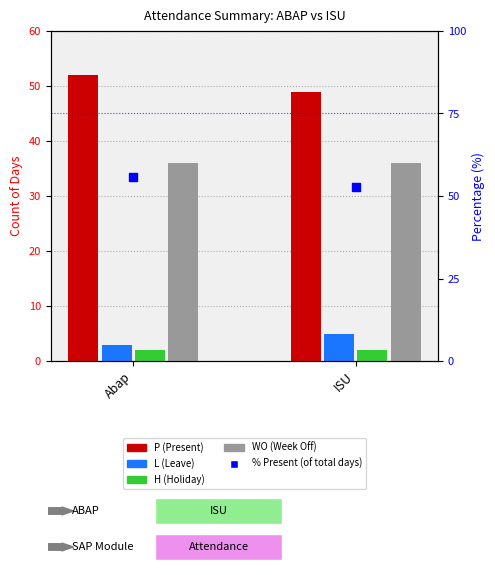

At which category is the sum across all series the highest?

Abap